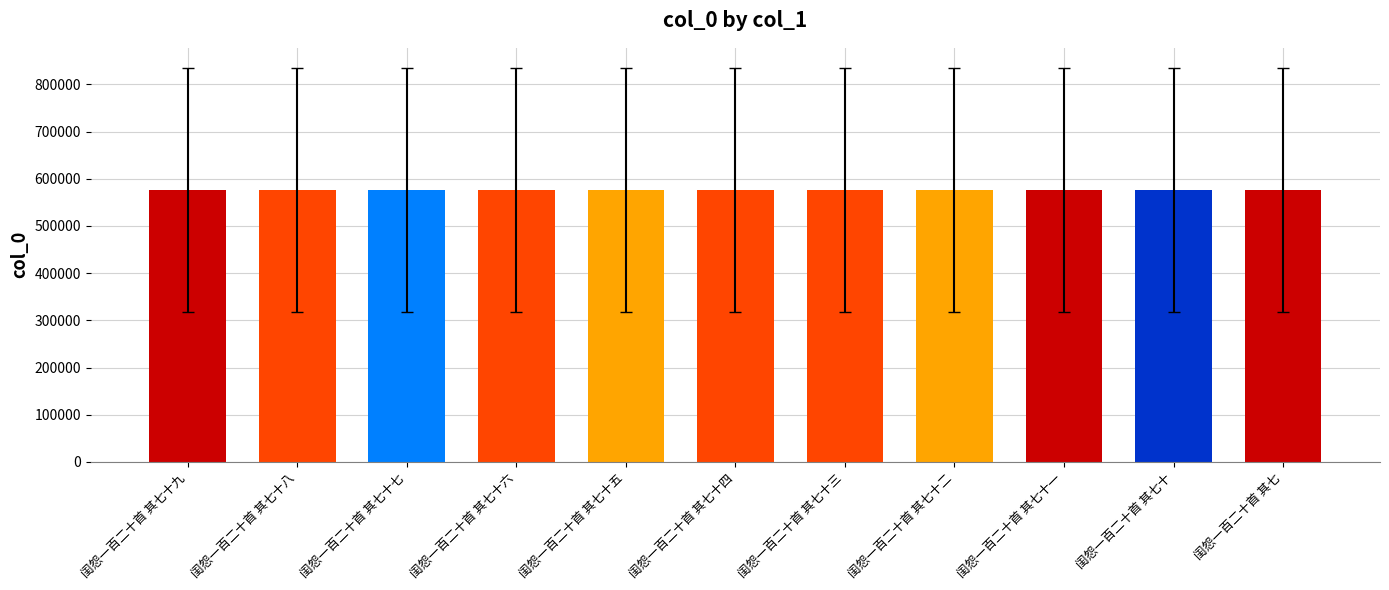

At which label does the data first exceed 576376?

闺怨一百二十首 其七十九